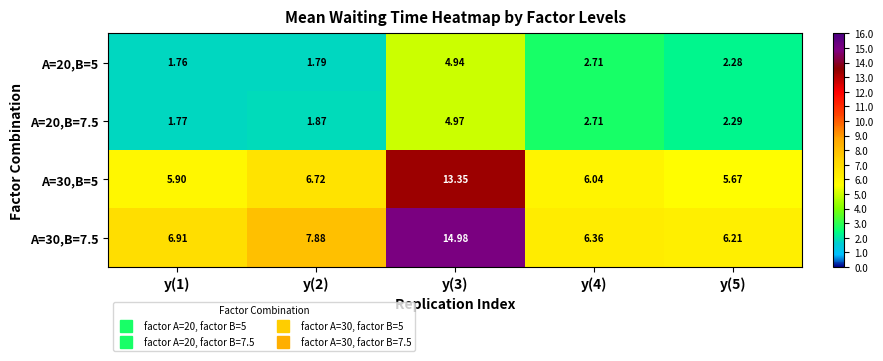

Which series changed the most between y(1) and y(3)?

A=30,B=7.5